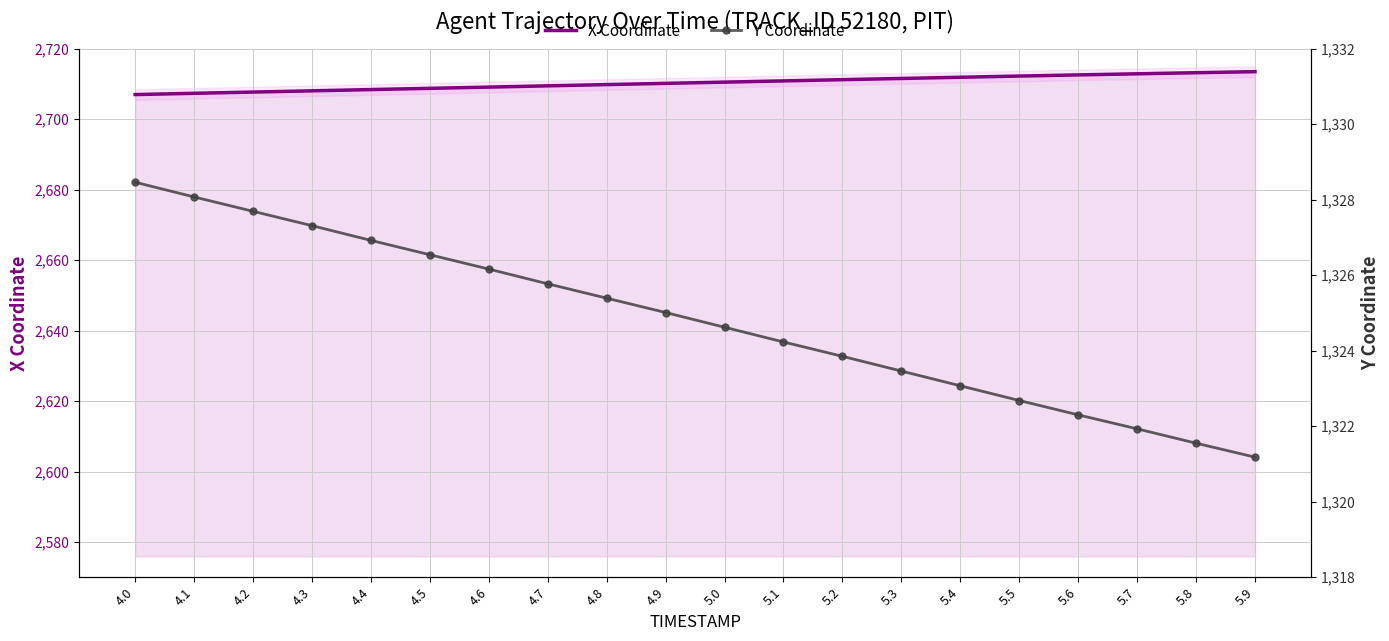

Which series has the largest total across all categories?

X Coordinate